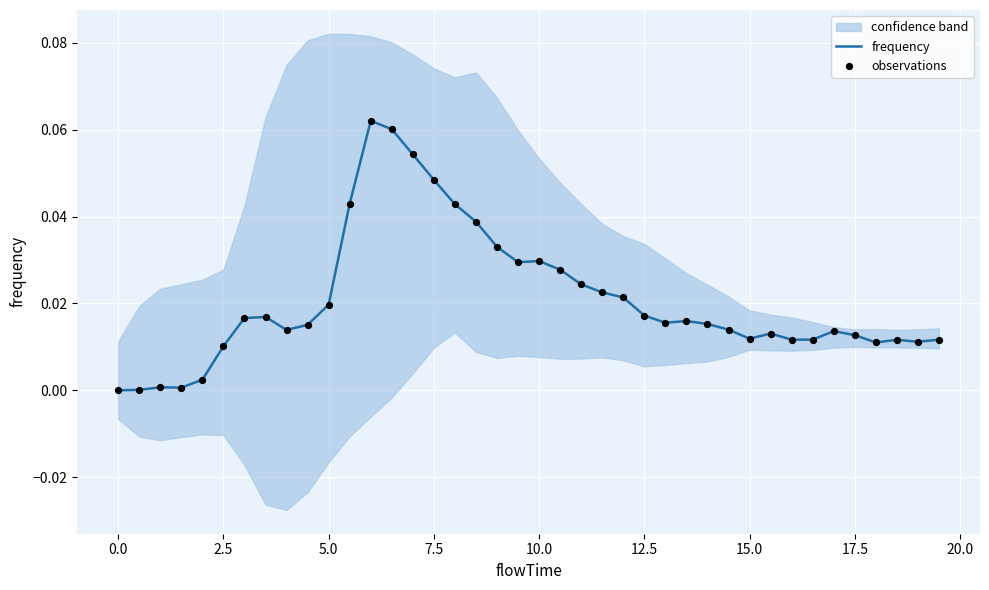

Is the value of observations at 2.5 greater than the value of frequency at 29?

No